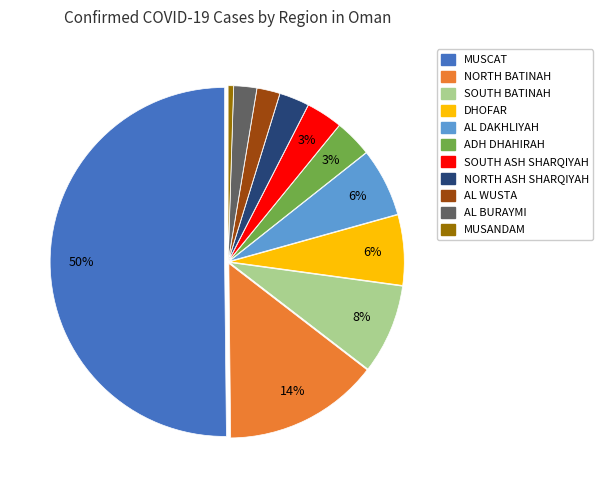

Is the sum of NORTH BATINAH and MUSANDAM greater than half?

No